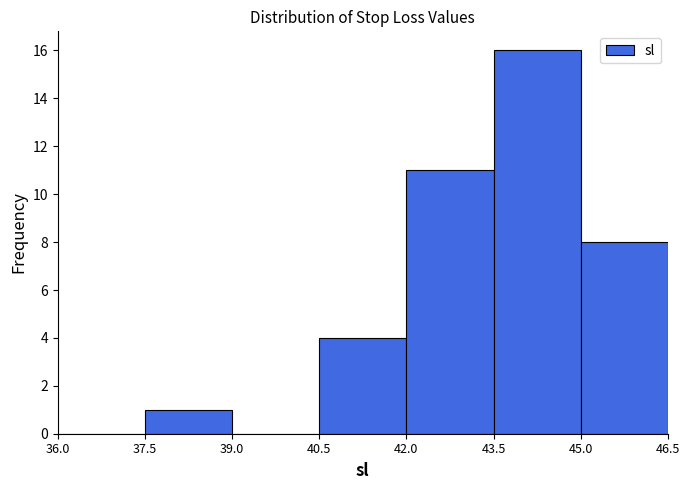

Reading left to right, list every bar in this chart as the range it spans on the x-axis followed by its height. The values are not printed on the chart, so give them approximately, as read against the axis.

36.0 to 37.5: 0
37.5 to 39.0: 1
39.0 to 40.5: 0
40.5 to 42.0: 4
42.0 to 43.5: 11
43.5 to 45.0: 16
45.0 to 46.5: 8